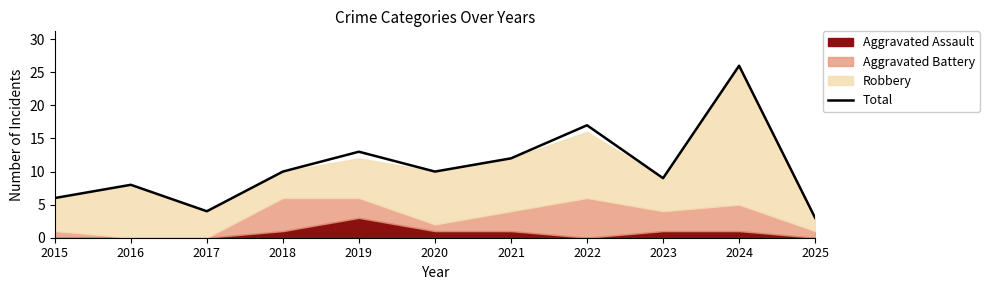

List the labels in order of value, largest first.

2024, 2022, 2019, 2021, 2018, 2020, 2023, 2016, 2015, 2017, 2025